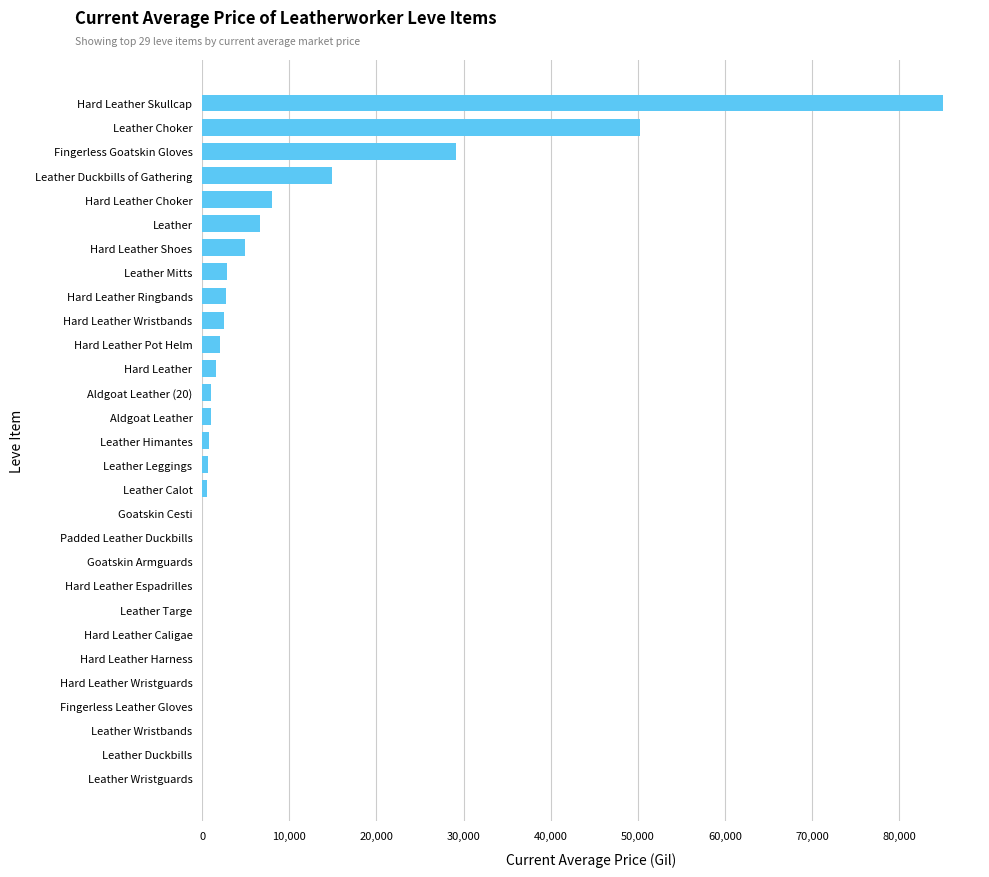

Is it true that the value at Hard Leather Choker is 3460.0?

False